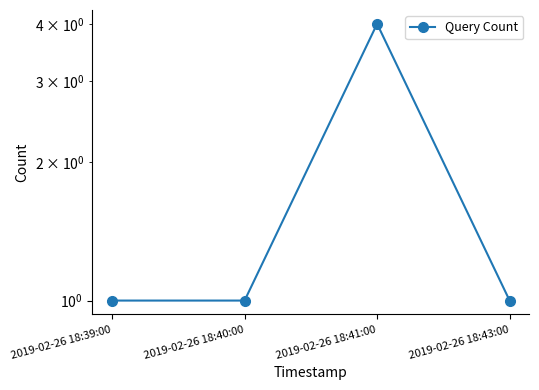

Count the number of categories in the chart.

4